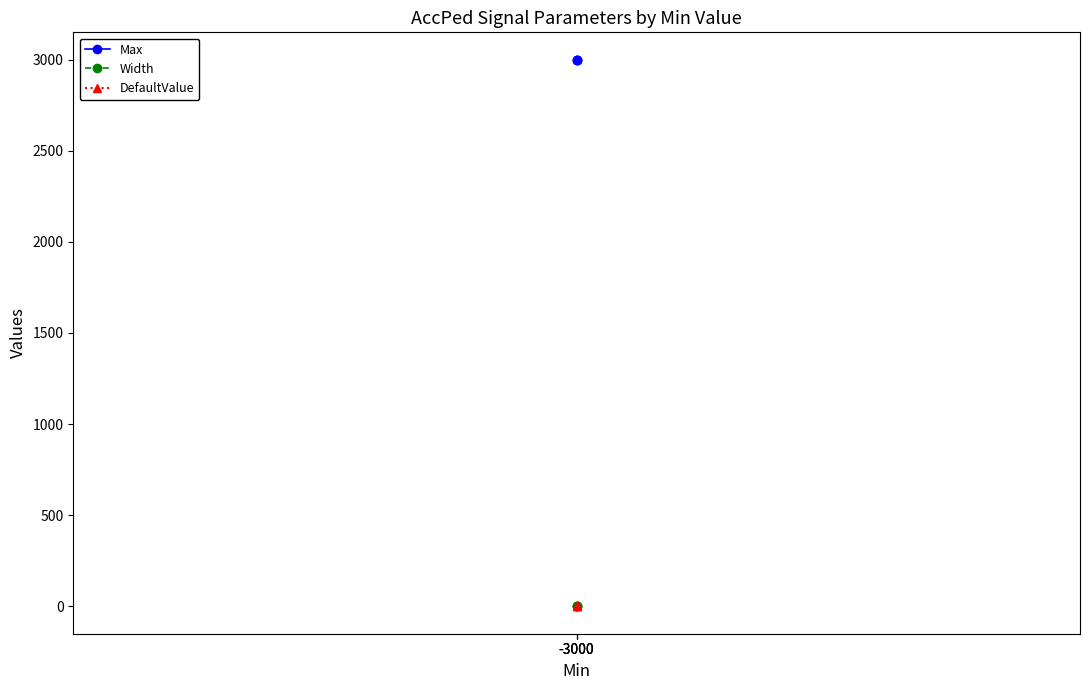

Between -3000 and -3000, which is larger?

-3000